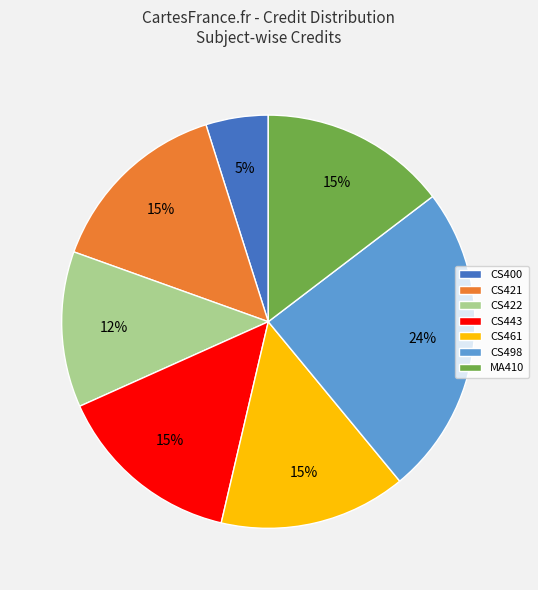

Is there any slice that represents more than half of the pie?

No